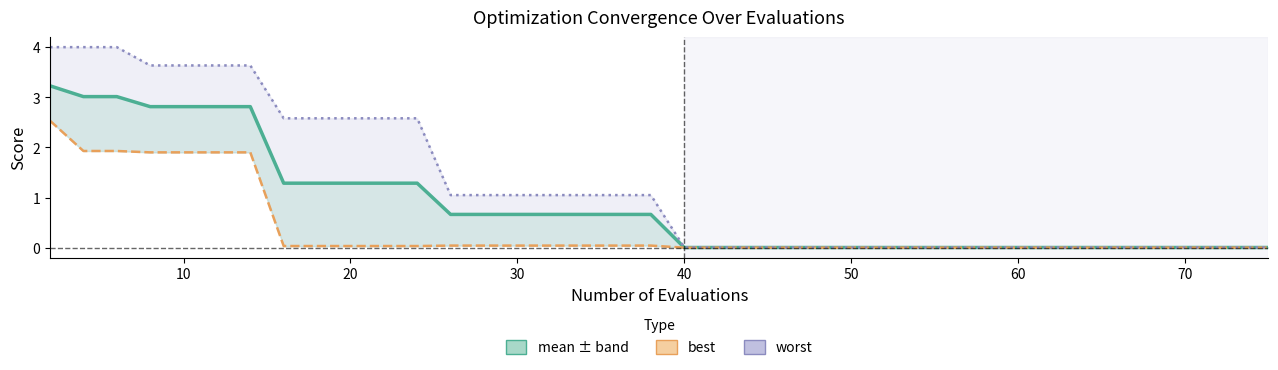

Which series has the widest spread of values?

worst line